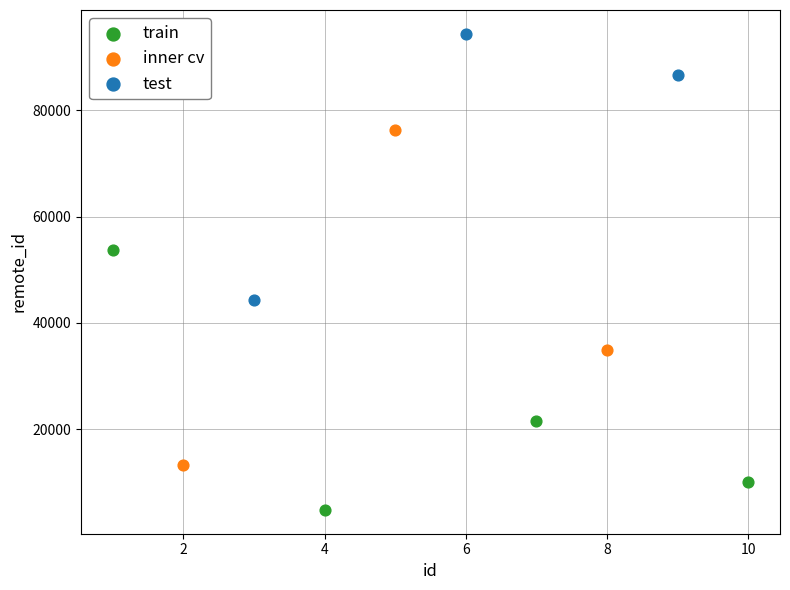

Which series contains the highest Y value?

test